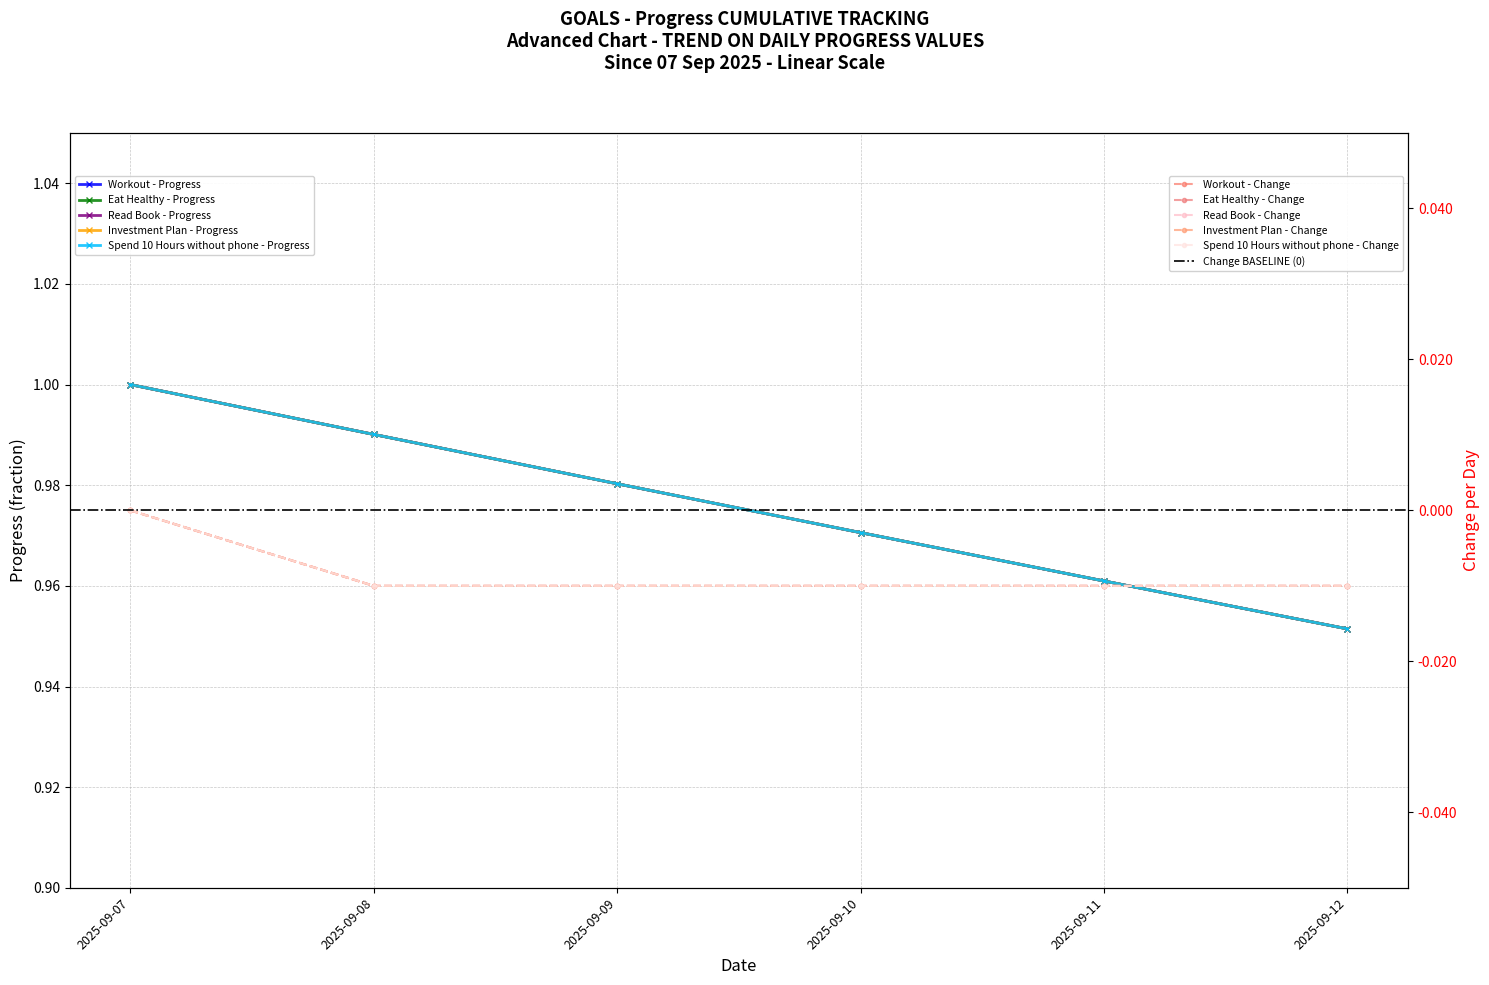

True or false: Investment Plan has more than 0 interior local peaks.

False